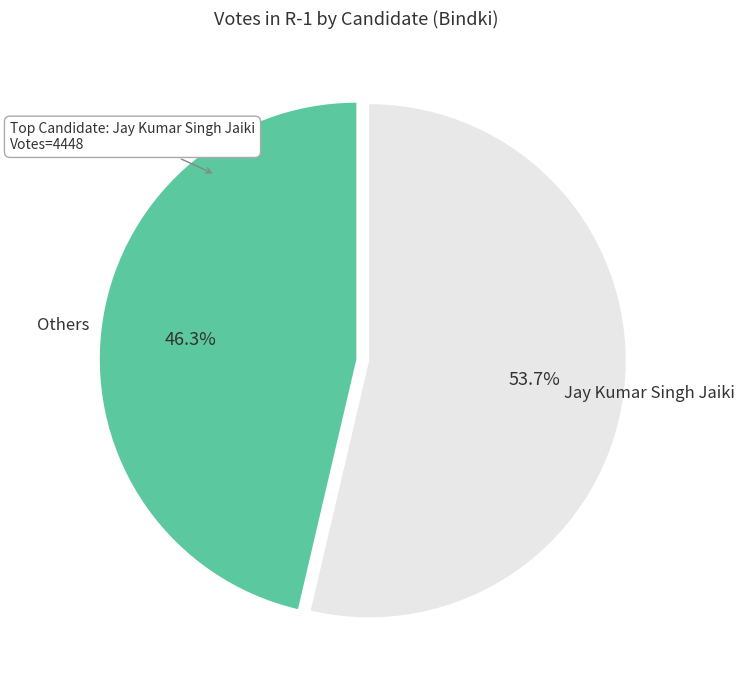

Does any single category account for the majority?

Yes